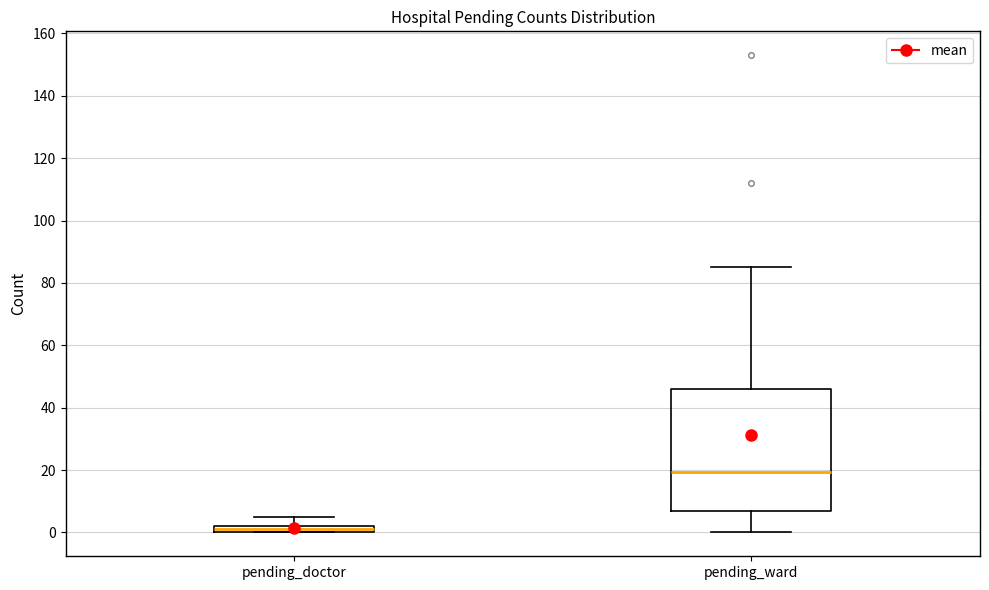

Where does the lower whisker of the box for pending_ward end on the y-axis? The values are not printed on the chart, so give them approximately, as read against the axis.

0